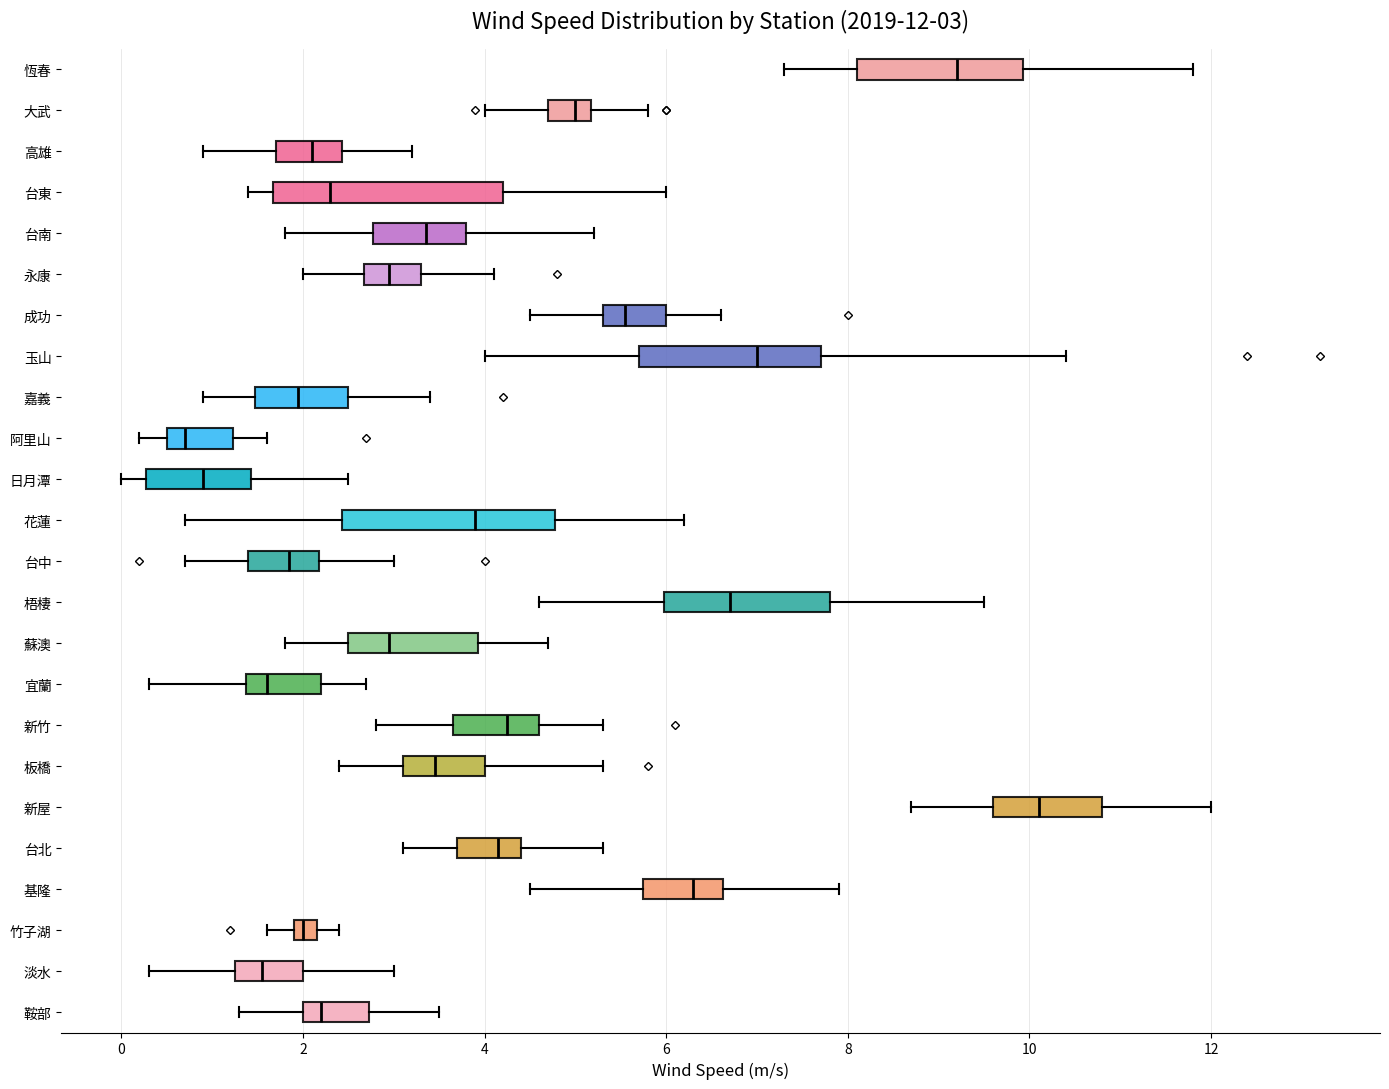

Which box's median line is the furthest to the right?

新屋